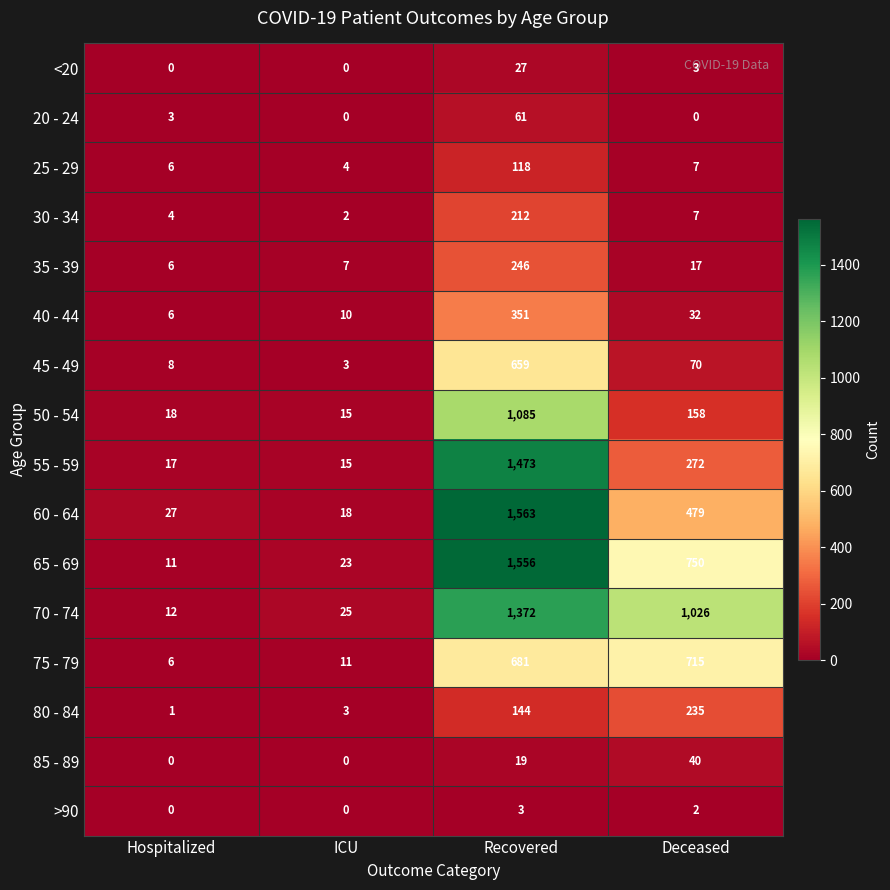

What is the difference between the maximum and minimum values in the 75 - 79 series?

709